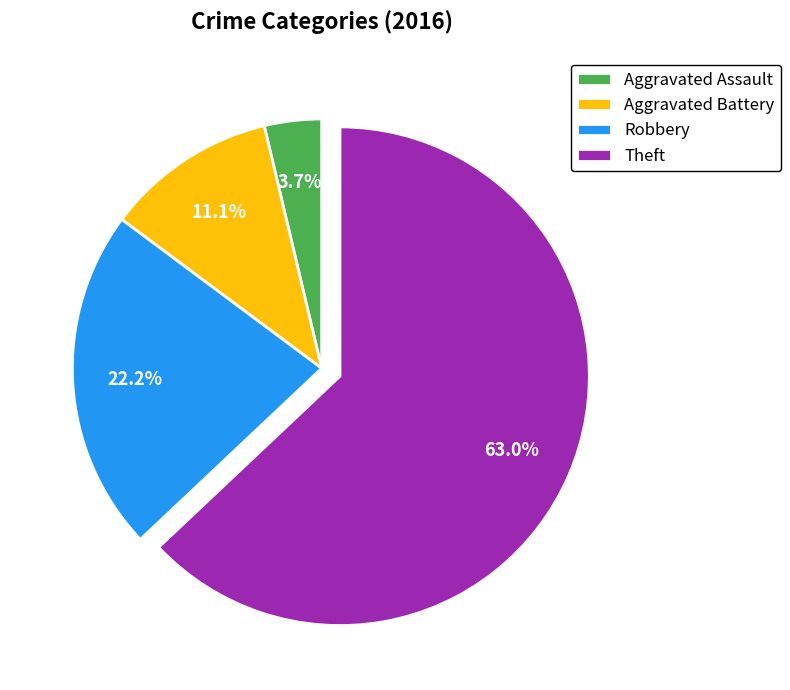

To the nearest percent, what is the difference between the Aggravated Assault and Robbery slice percentages?

19%